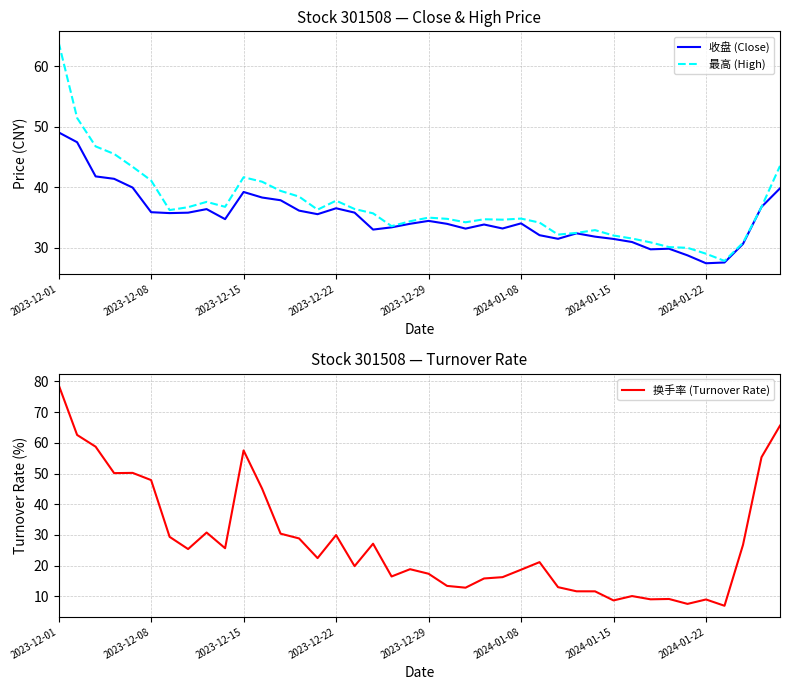

What is the difference between the maximum and minimum values in the 最高 (High) series?

36.2